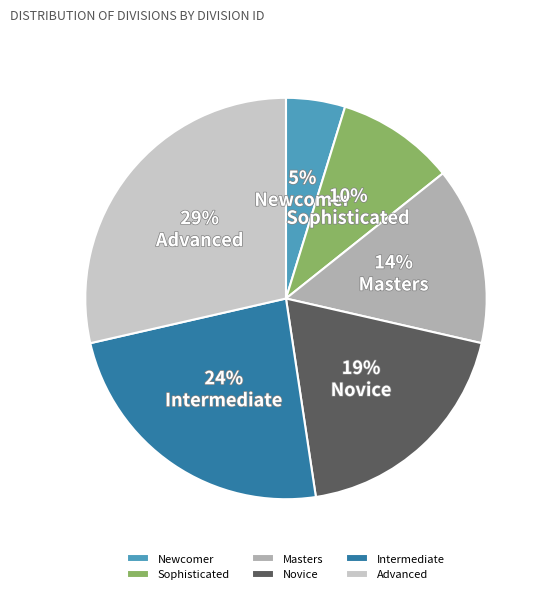

What is the largest slice in the pie chart?

Advanced